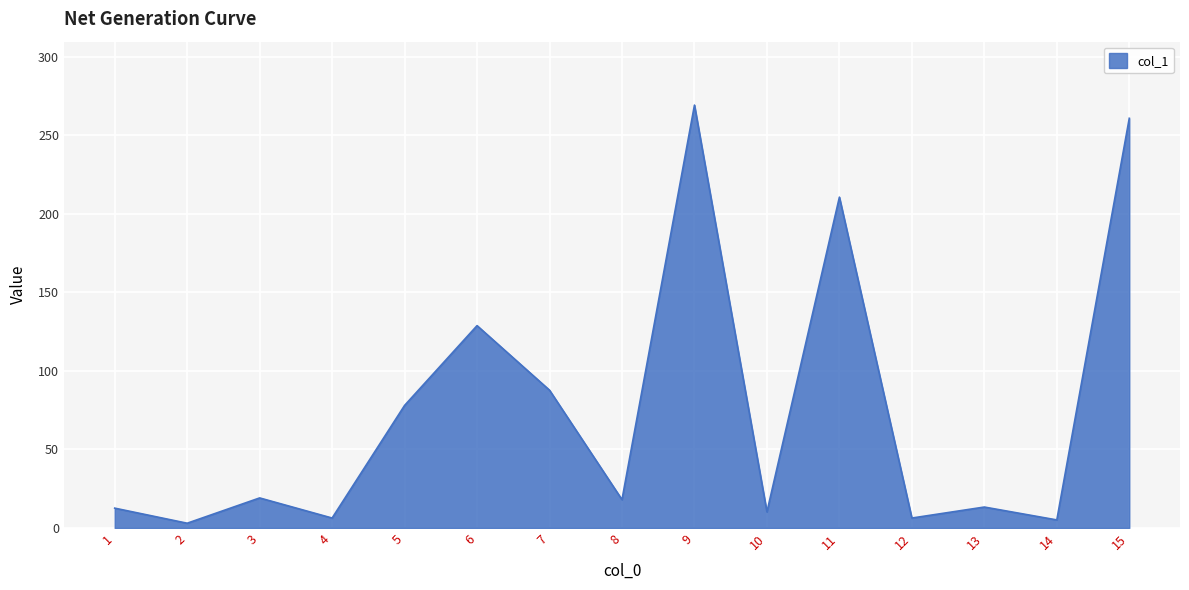

What is the smallest value displayed?

3.0